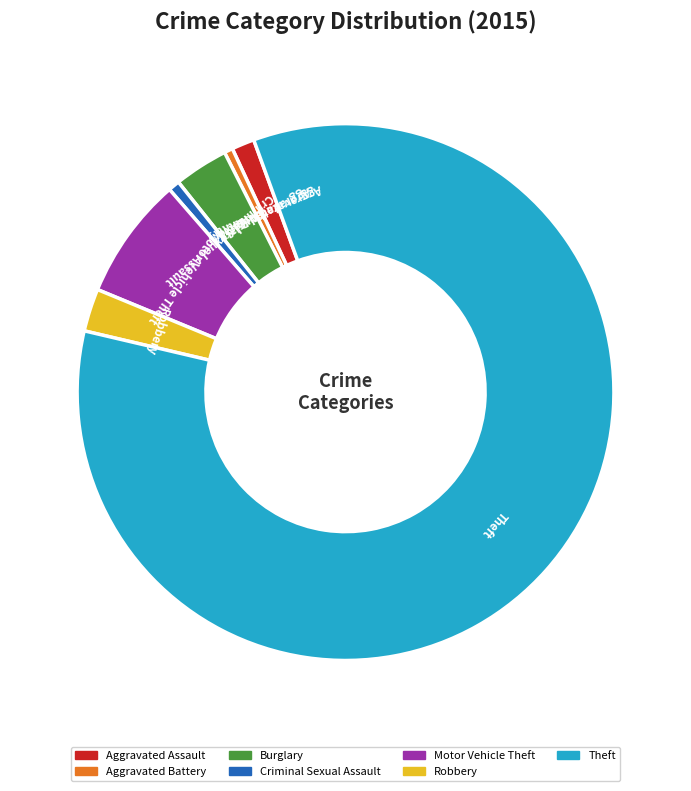

How many segments does this pie chart have?

7